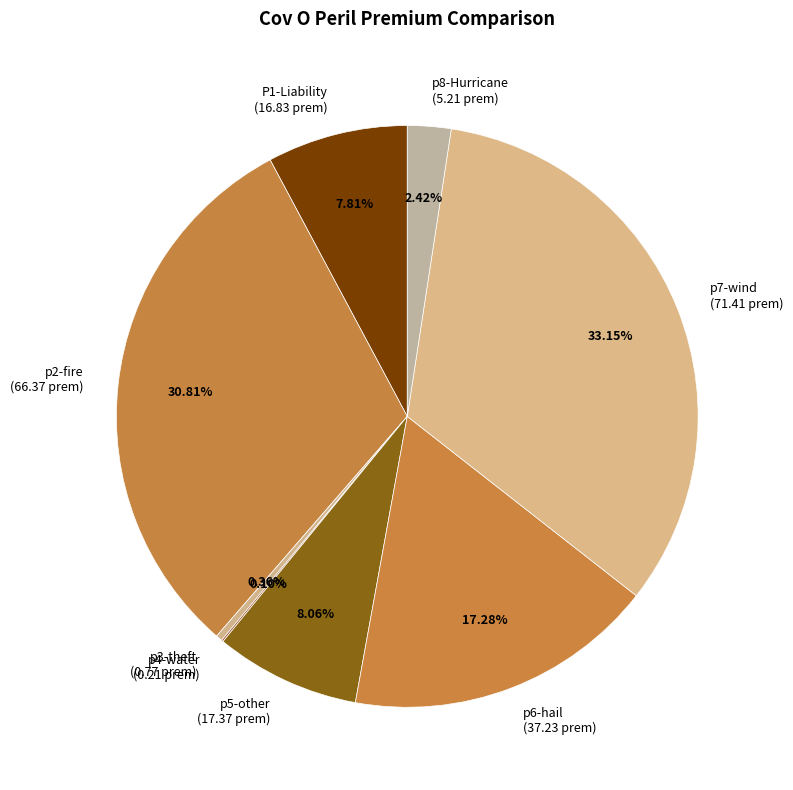

Which has a higher value, P1-Liability (16.83 prem) or p8-Hurricane (5.21 prem)?

P1-Liability (16.83 prem)